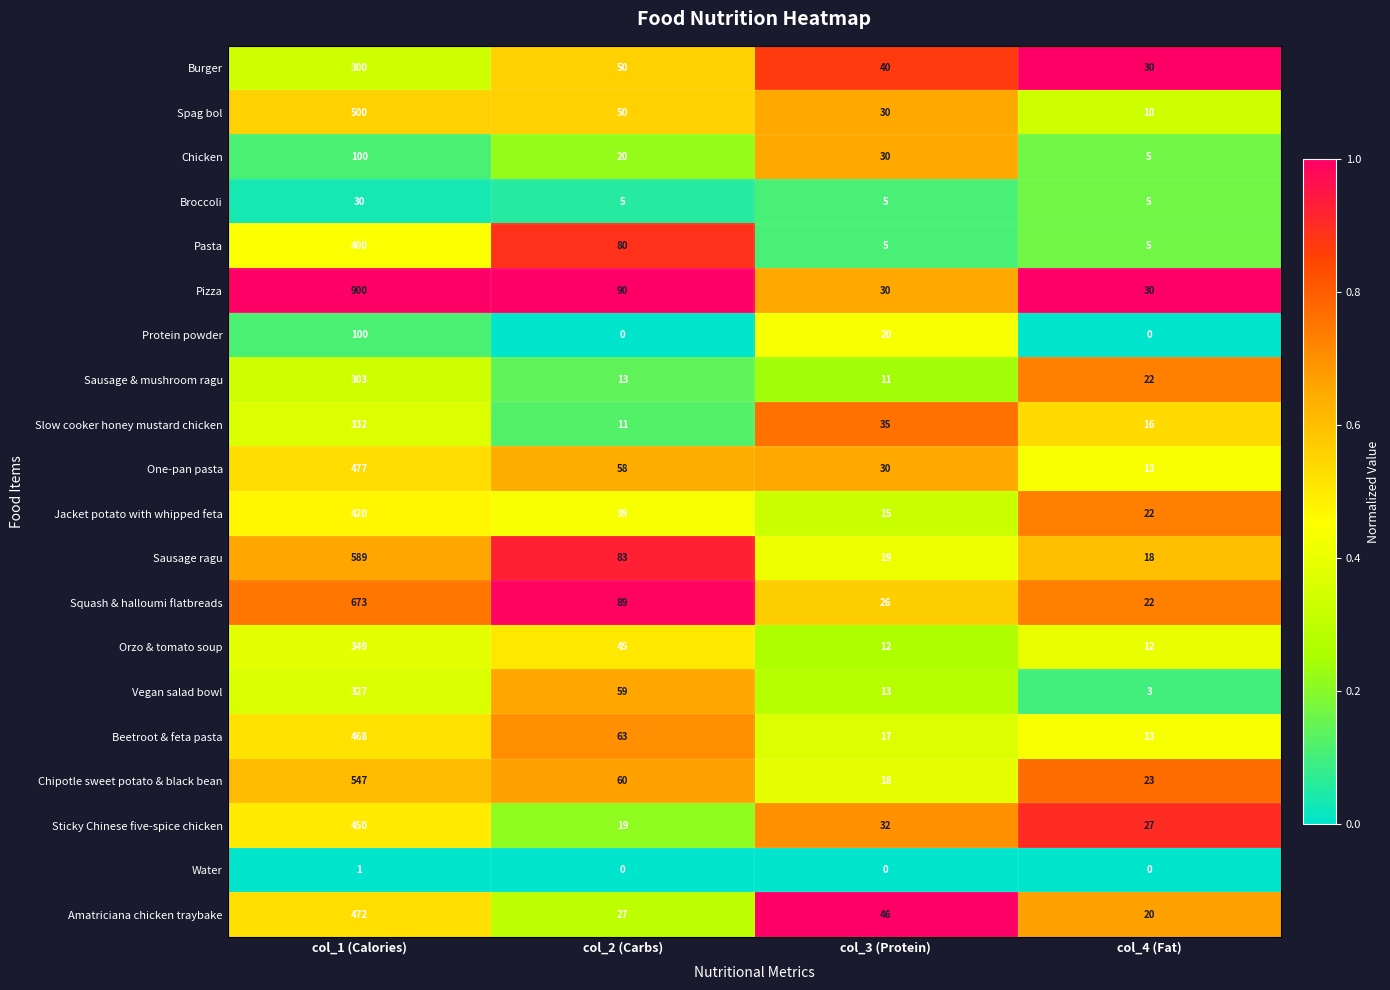

What is the difference between the maximum and minimum values in the Sticky Chinese five-spice chicken series?

431